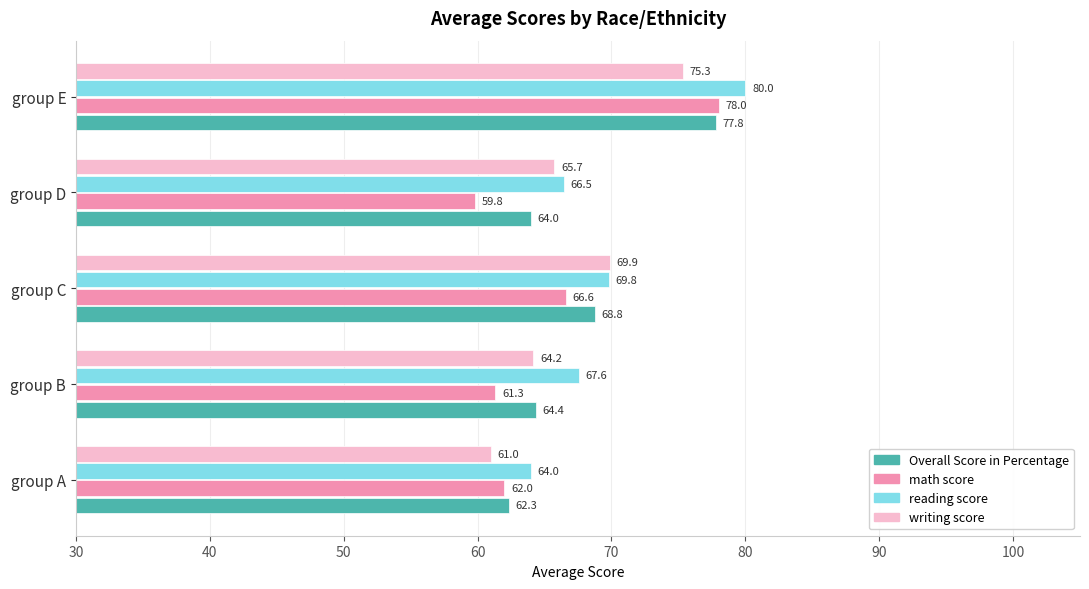

Which series has the largest total across all categories?

reading score